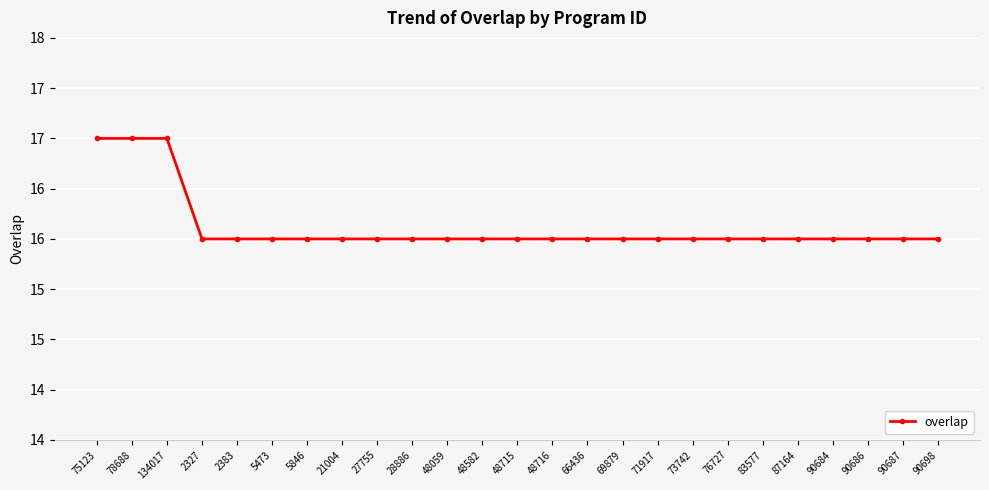

The value at 90684 is 4. True or false?

False